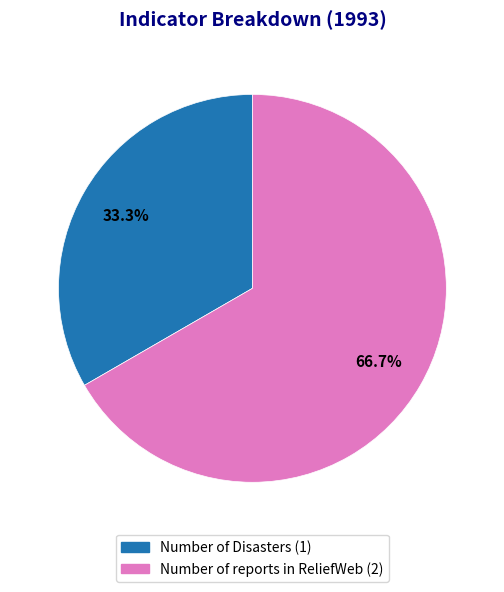

Is there a majority slice in this chart?

Yes